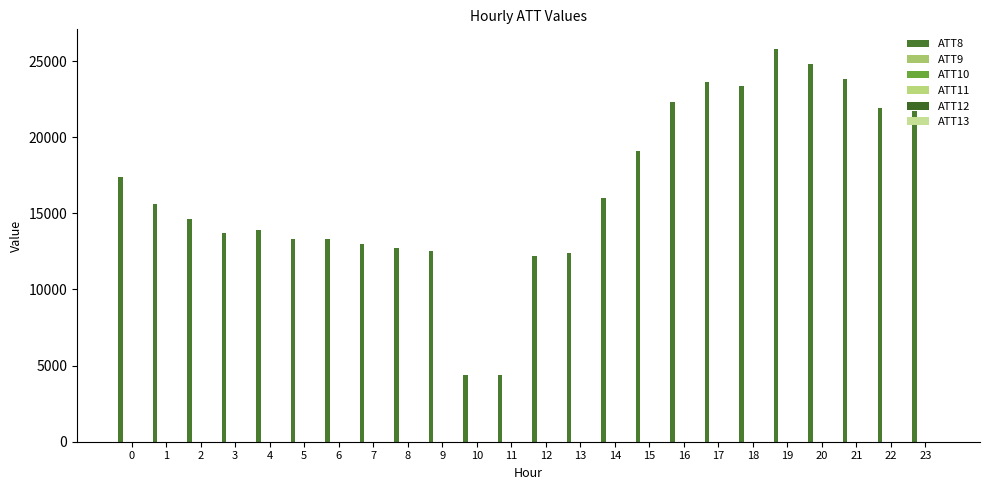

Is it true that ATT13 equals 5.0 at 2?

True